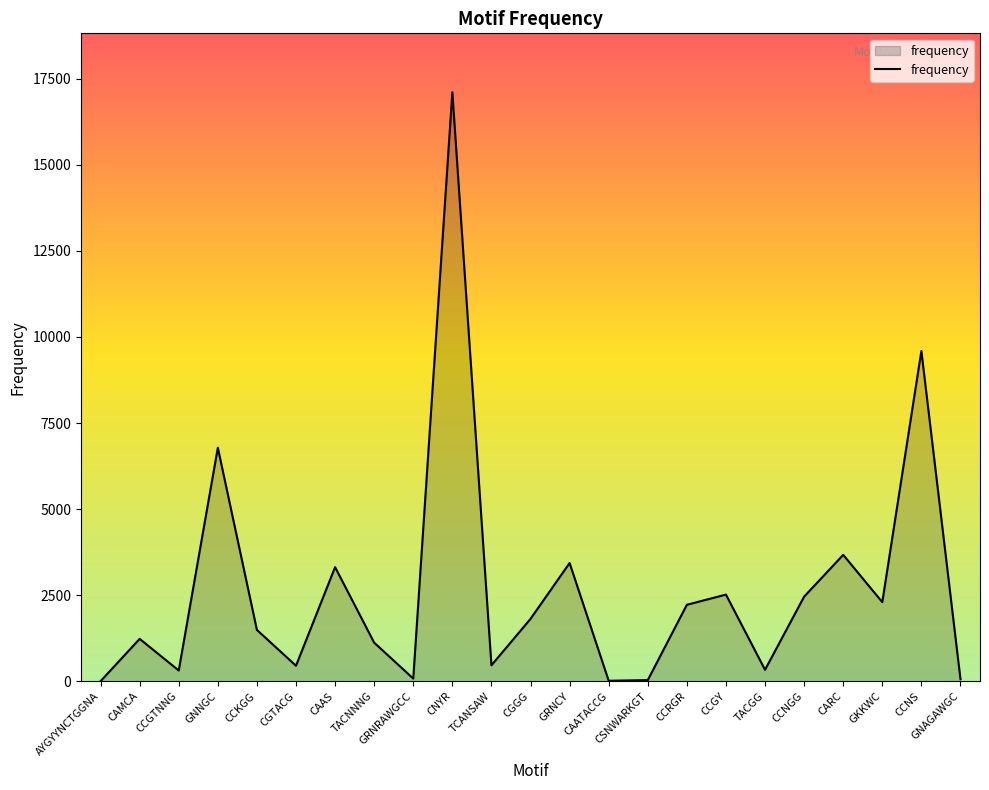

What is the sum of the values at CNYR and CAATACCG?

17122